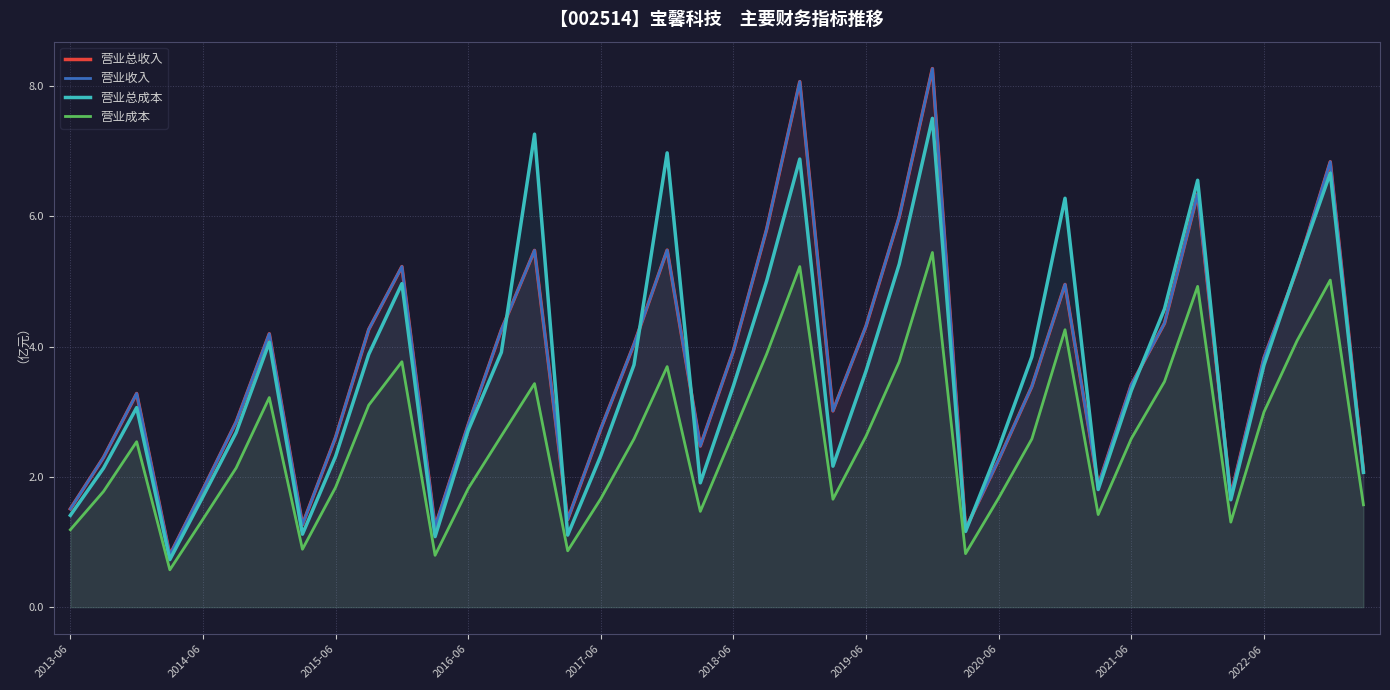

Is the value of 营业收入 at 2020-06 greater than the value of 营业总收入 at 20?

No